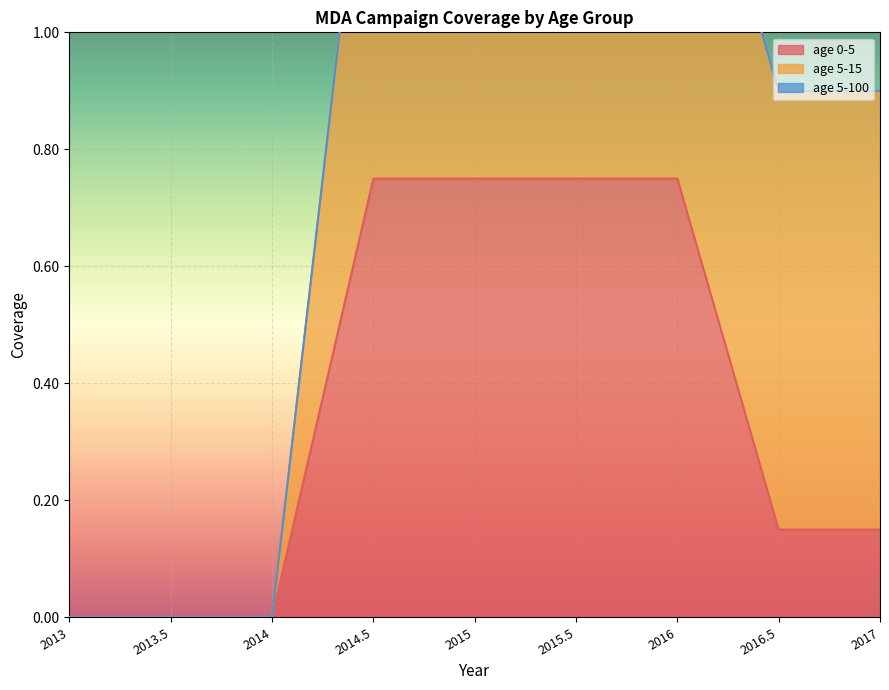

Does the chart display data point markers on the line(s)?

No